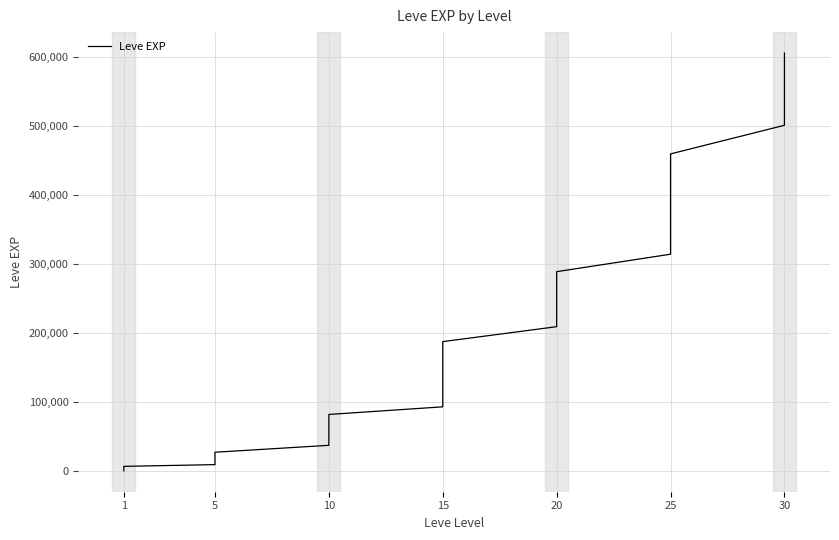

What is the smallest value displayed?

800